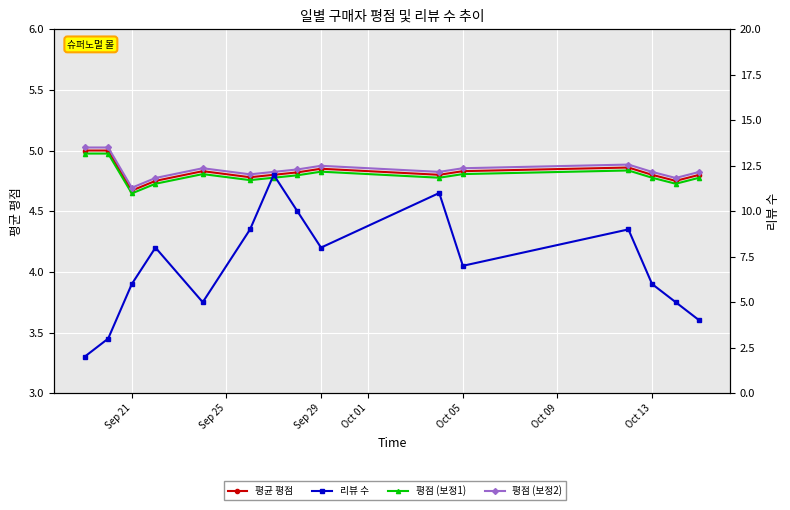

What is the sum of all 평점 (보정1) values?

72.0